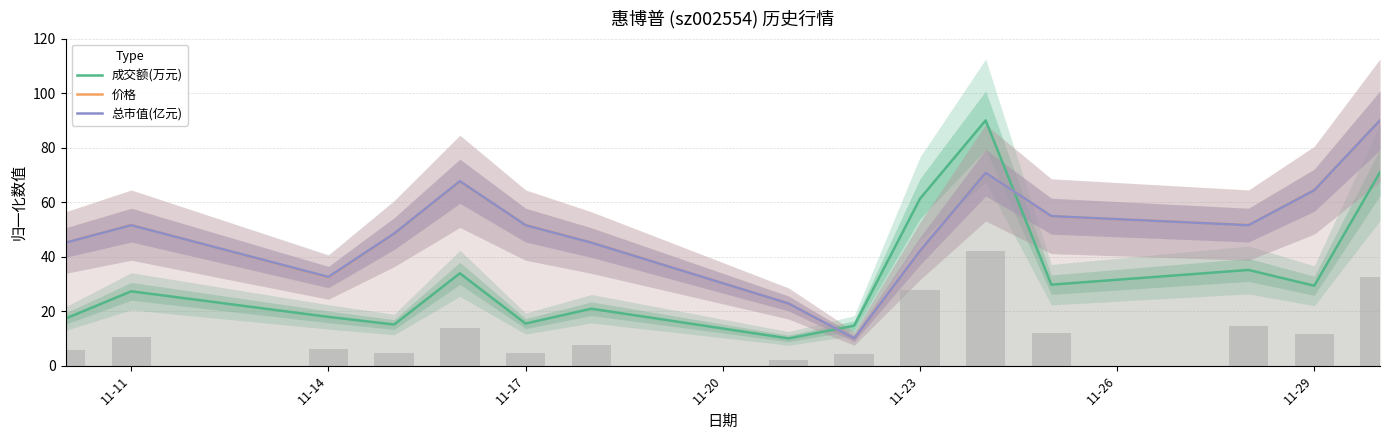

What is the sum of all 成交额(万元) values?

488.7